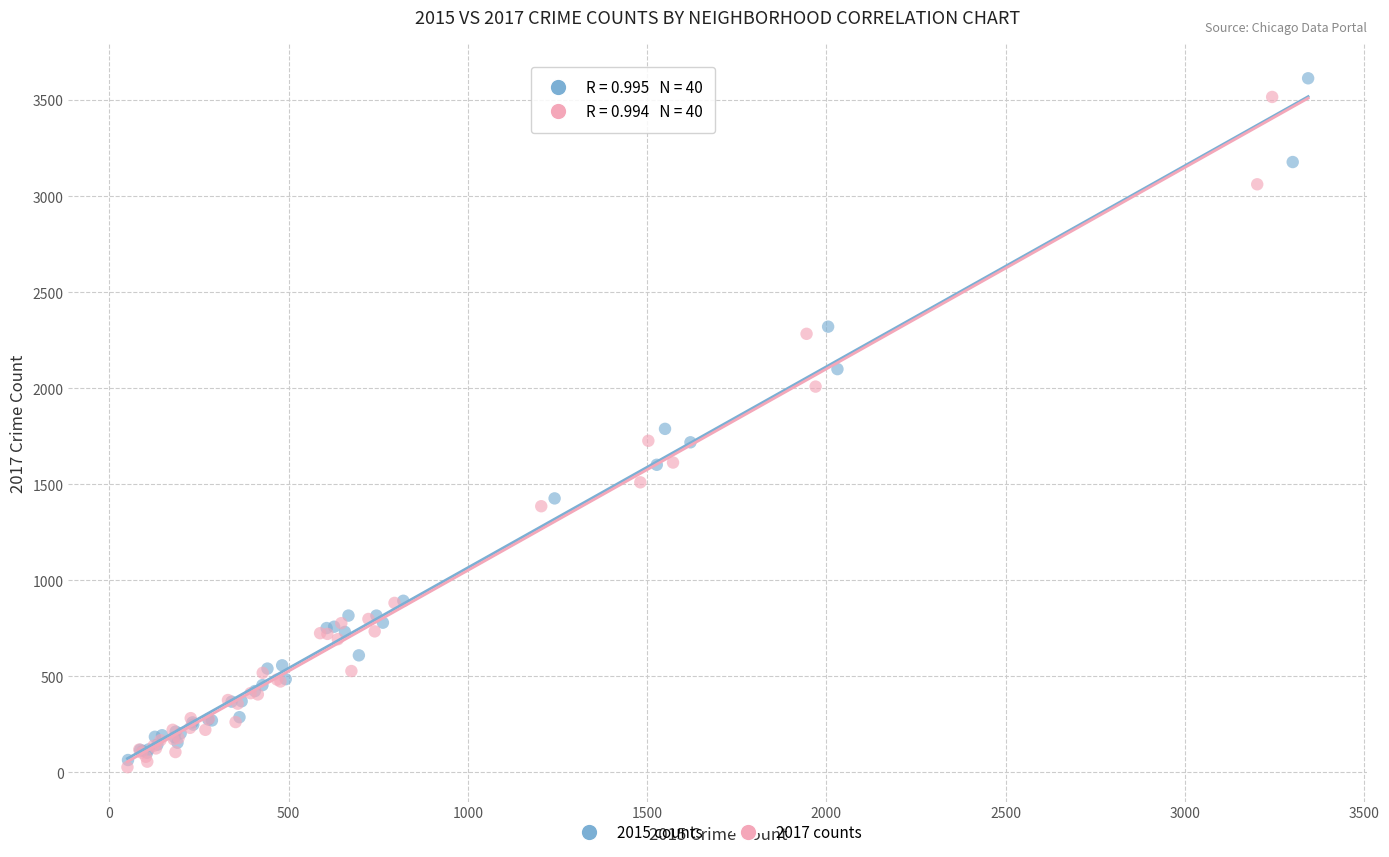

Which series has the widest spread of Y values?

2015 counts